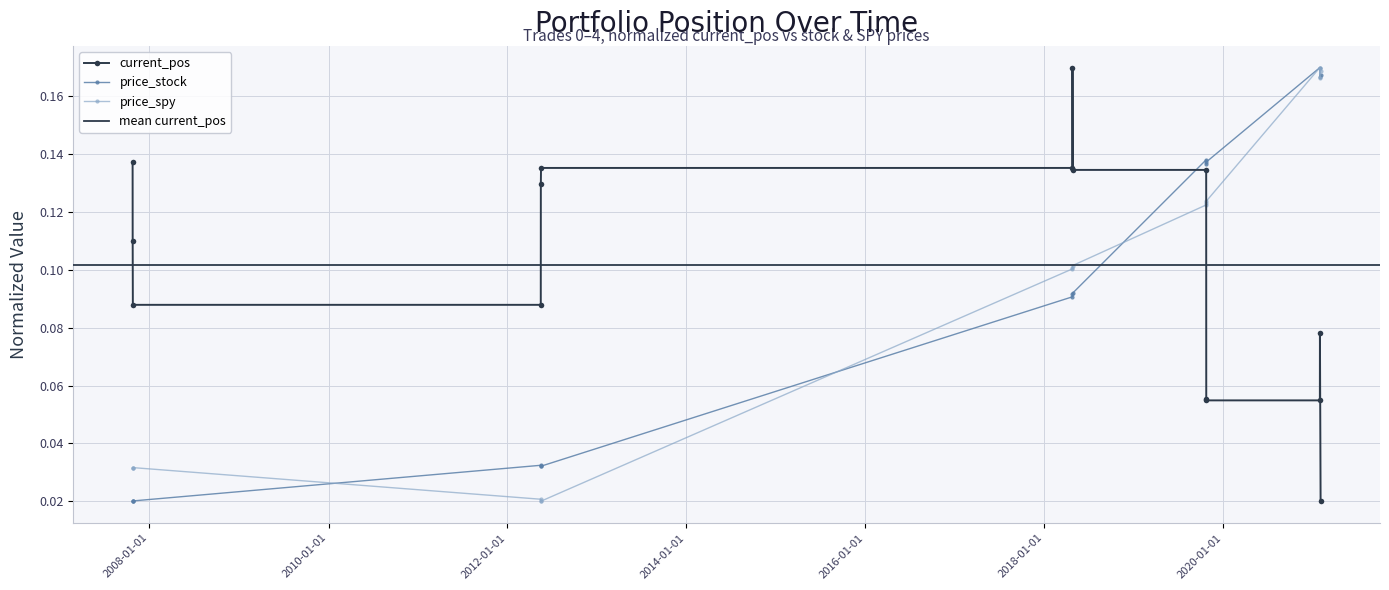

Between 2007-10-24 09:30:00 and 2019-10-23 16:00:00, which series saw the biggest shift?

price_stock